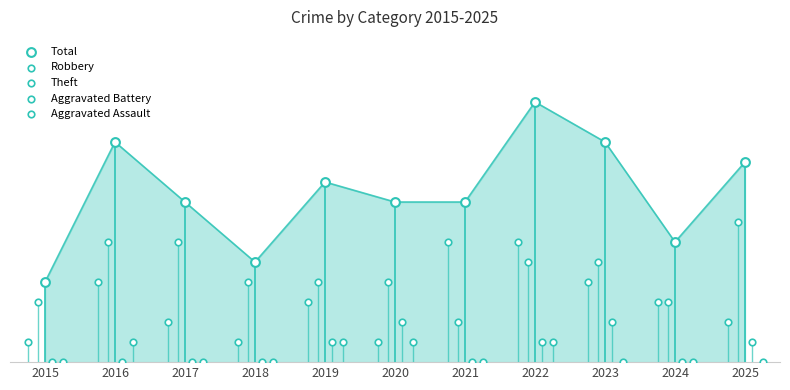

Which series has the widest spread of Y values?

Total